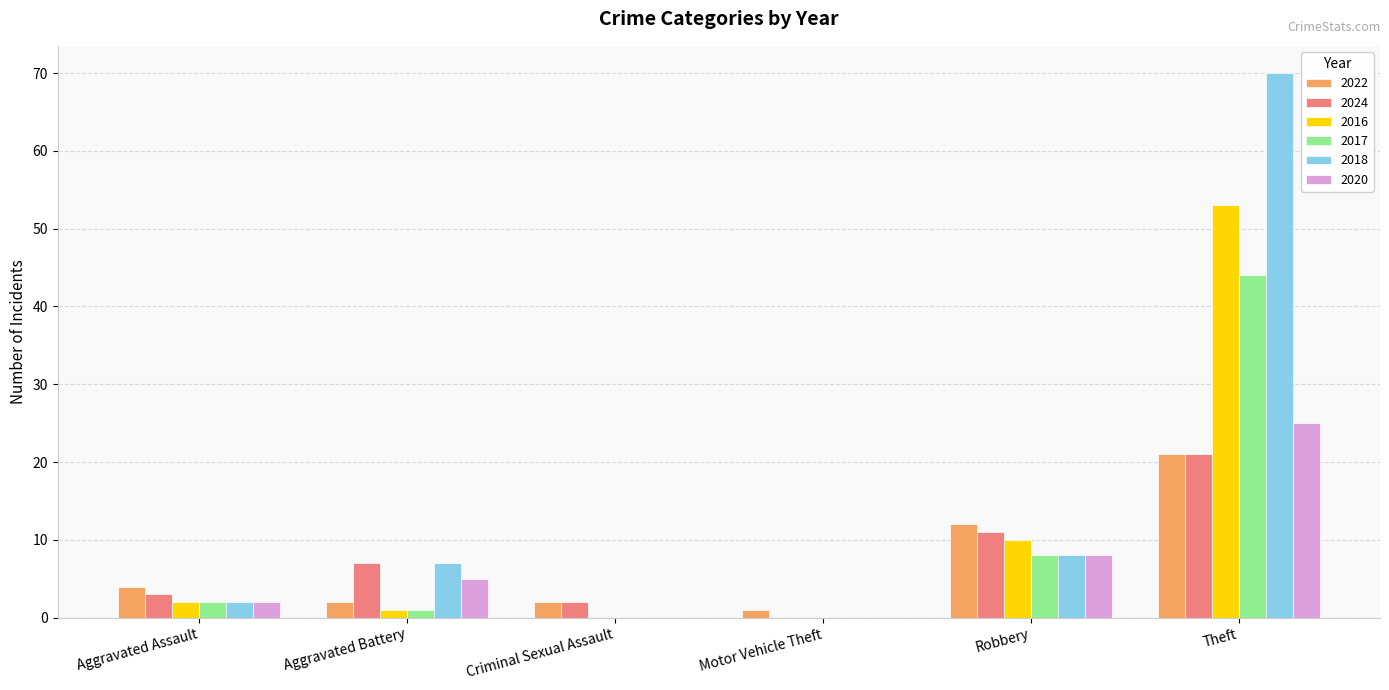

What is the highest value of the 2017 series?

44